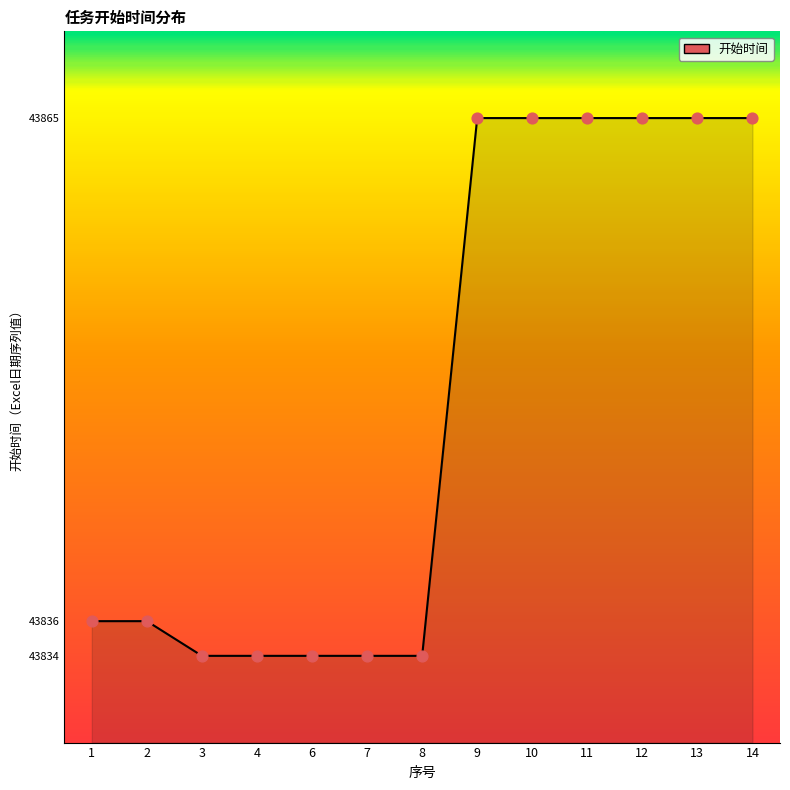

Which has a higher value, 2 or 8?

2